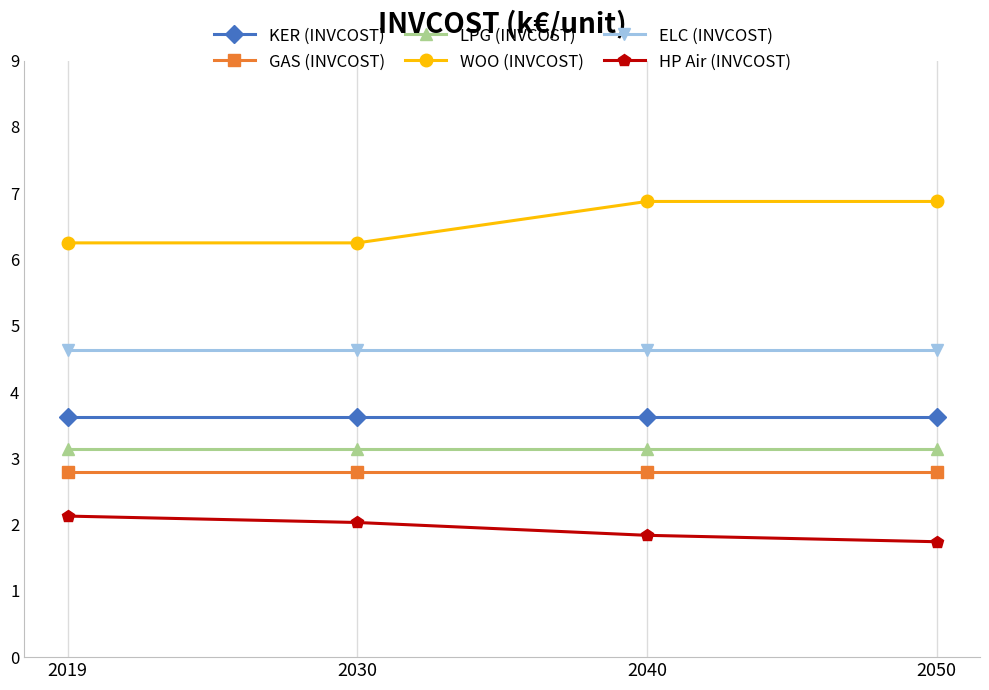

What is the highest value of the HP Air (INVCOST) series?

2.1